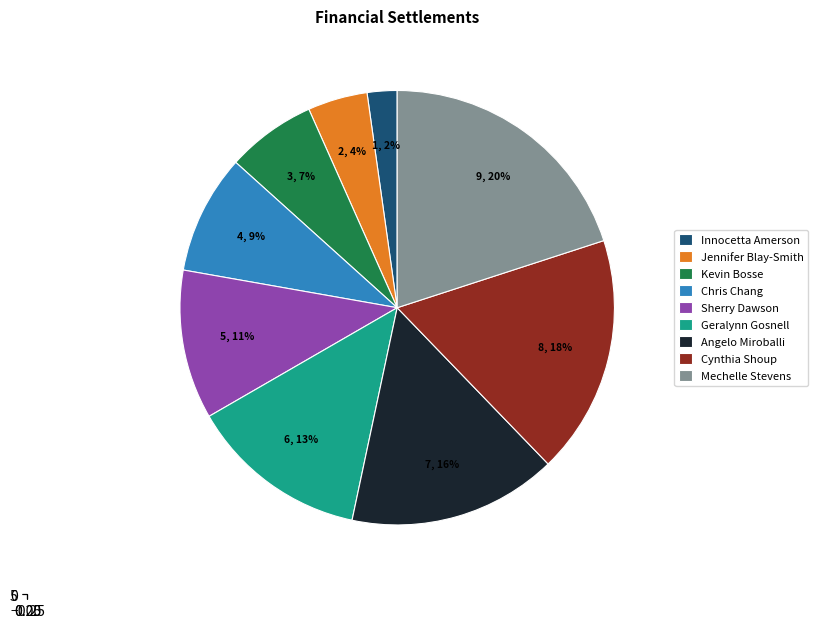

Is the sum of Cynthia Shoup and Jennifer Blay-Smith greater than half?

No